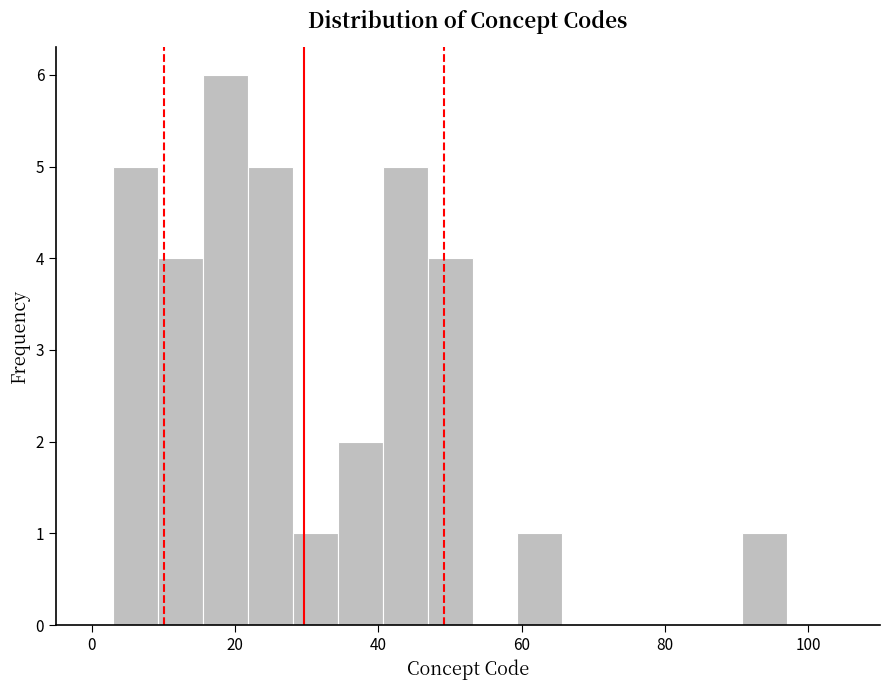

Around what value on the x-axis is the tallest bar? Give the approximate position of its centre, as read against the axis.

18